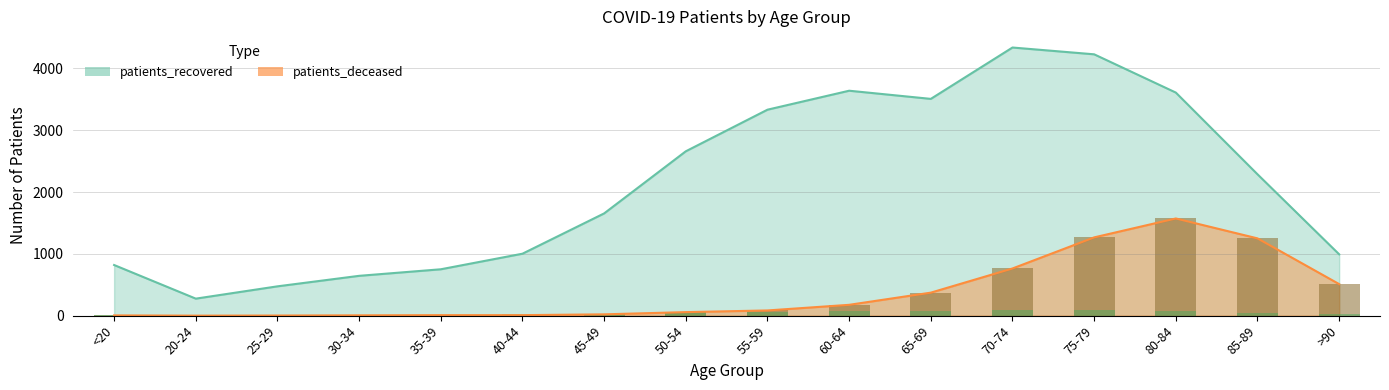

Does the chart contain any negative values?

No